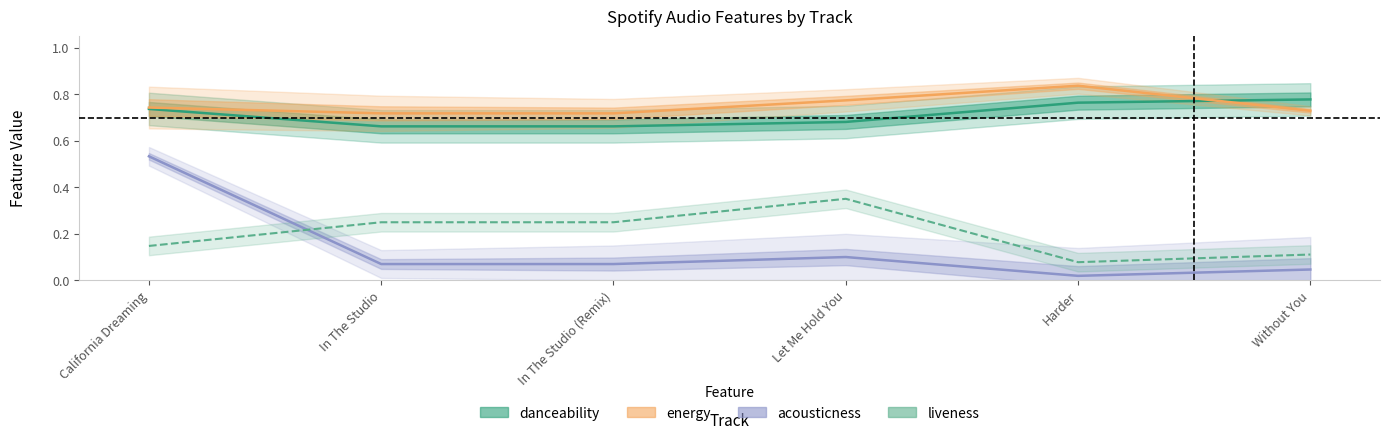

The acousticness series shows 0.3 at California Dreaming. True or false?

False